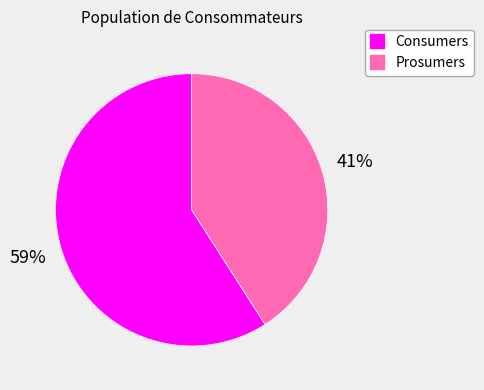

To the nearest percent, what is the difference between the Consumers and Prosumers slice percentages?

18%